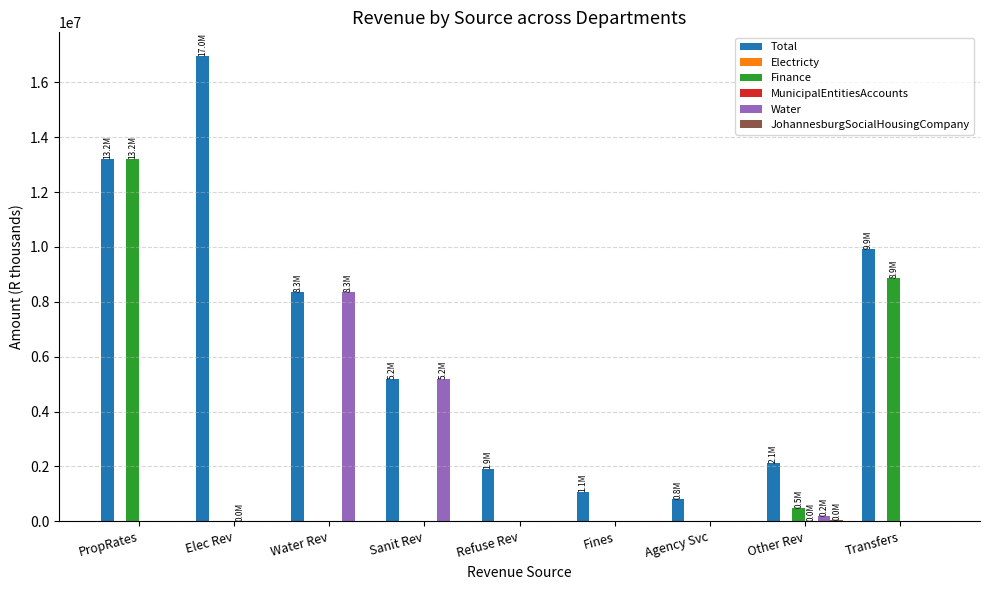

How many data points in Water are above 0?

3